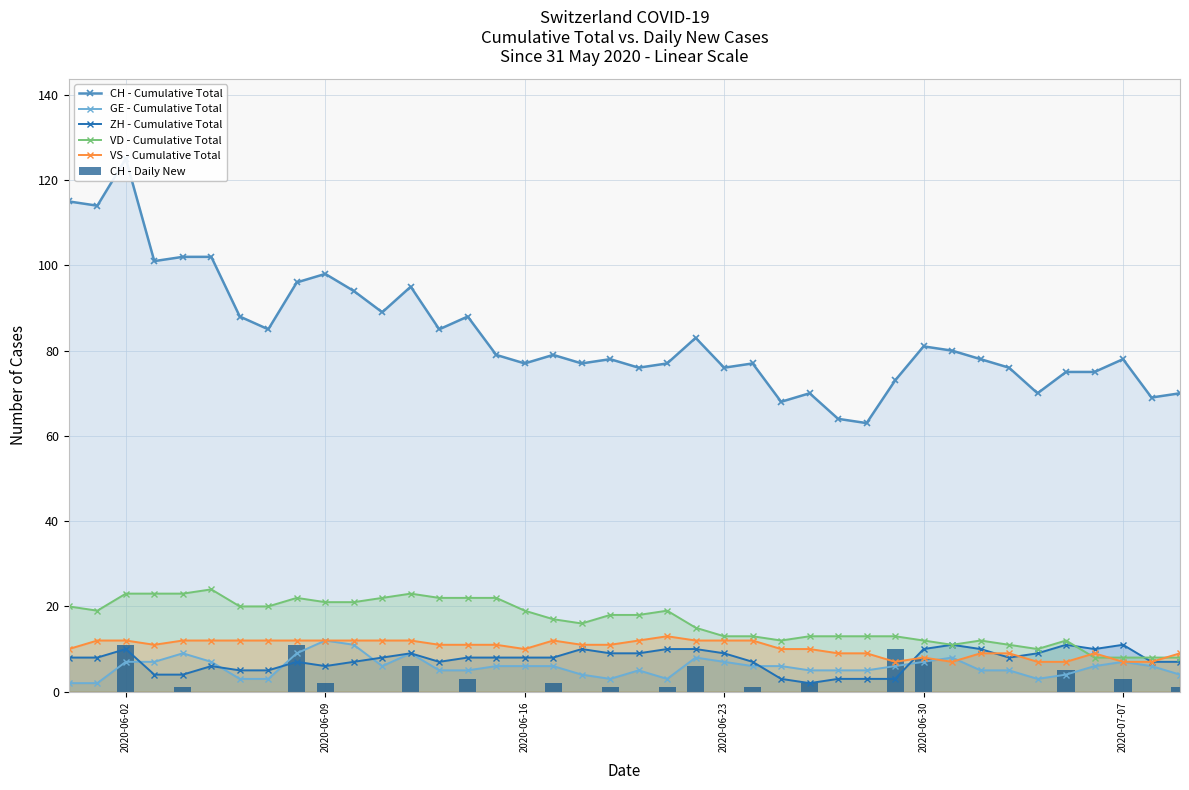

True or false: VD - Cumulative Total has more than 1 interior local peaks.

True